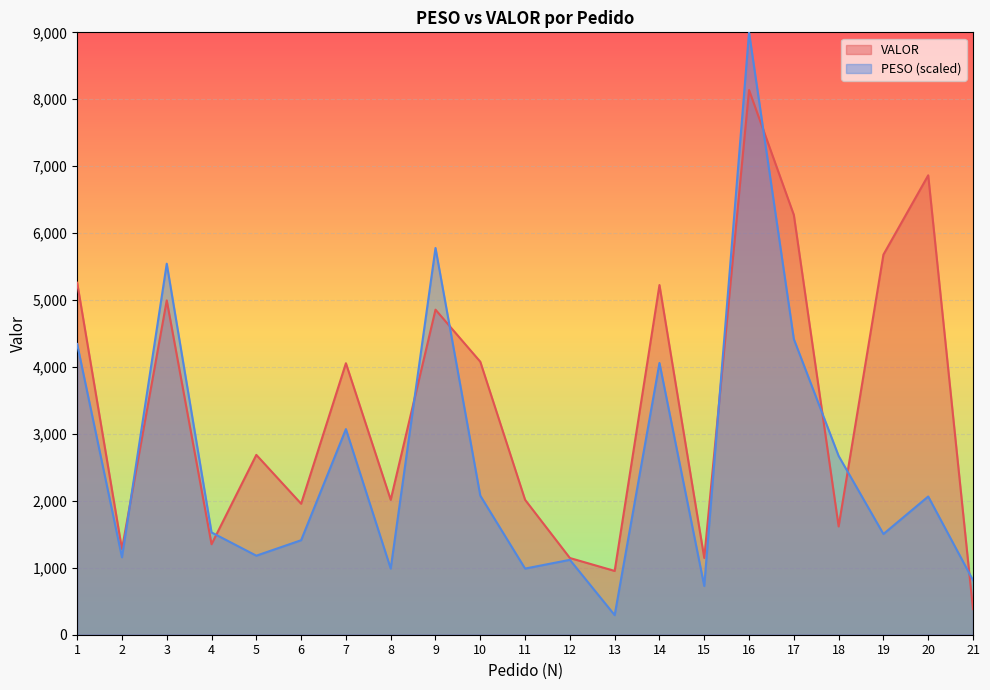

What is the sum of all PESO values?

54741.7